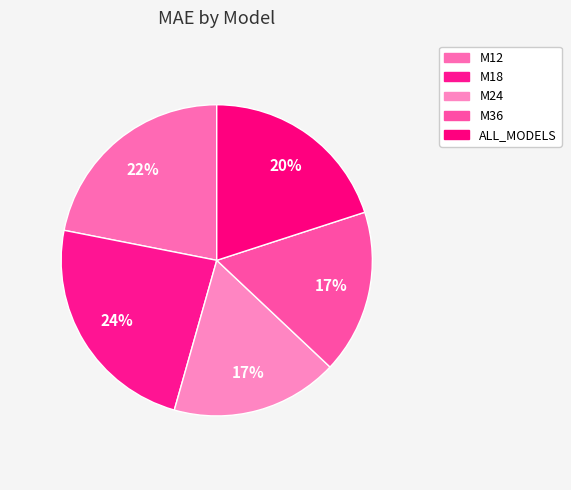

Is M36 the majority of the pie?

No